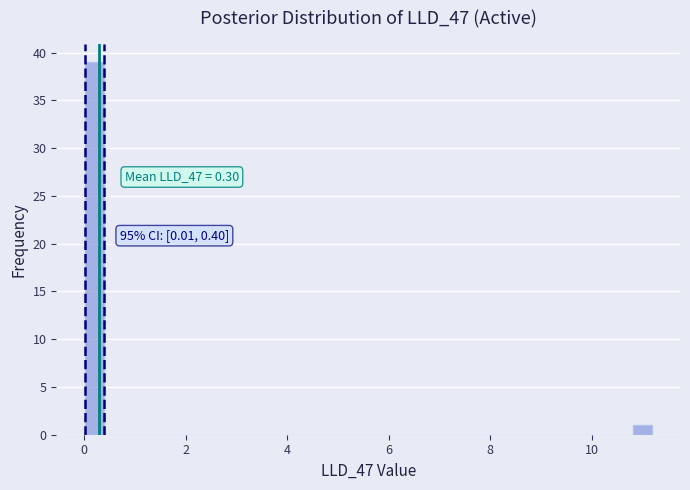

Around what value on the x-axis is the tallest bar? Give the approximate position of its centre, as read against the axis.

0.2